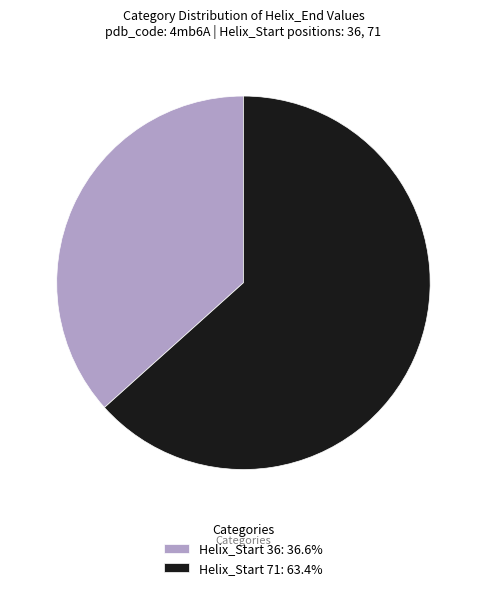

Does Helix_Start 71: 63.4% represent more than half of the total?

Yes